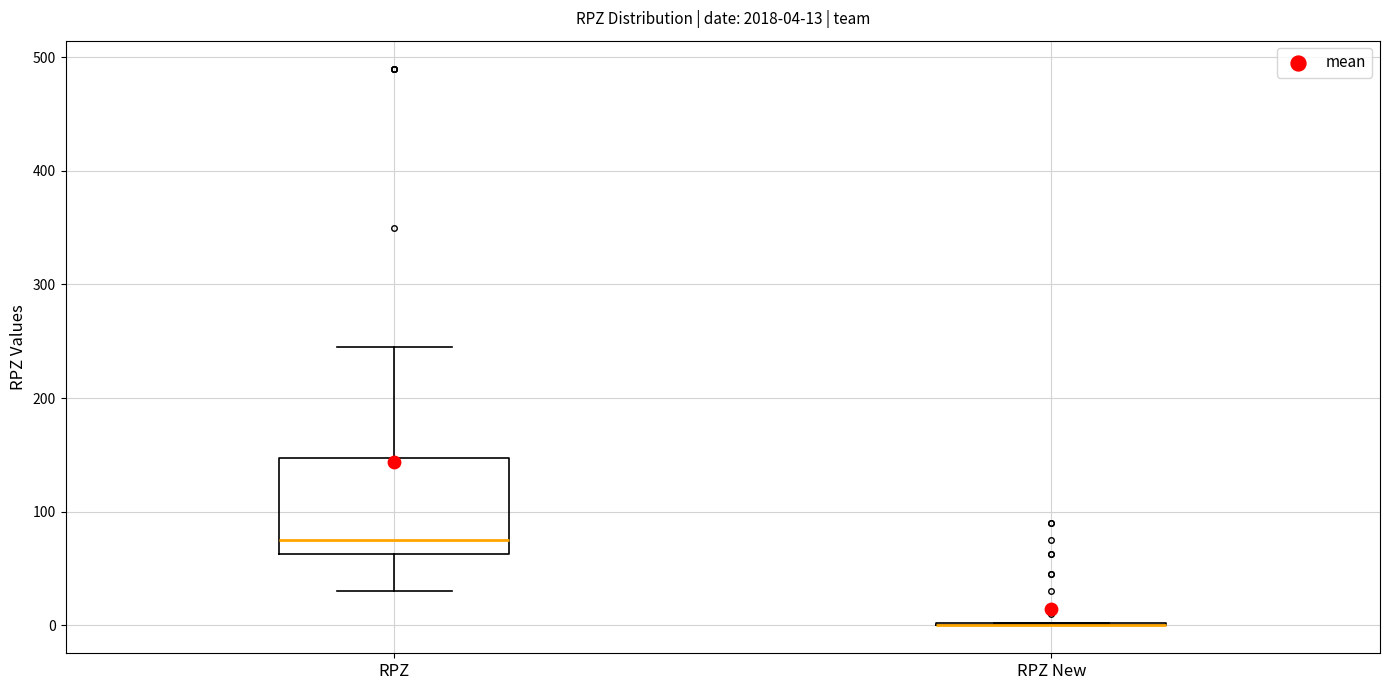

Comparing the boxes themselves (not the whiskers), which one is the tallest?

RPZ